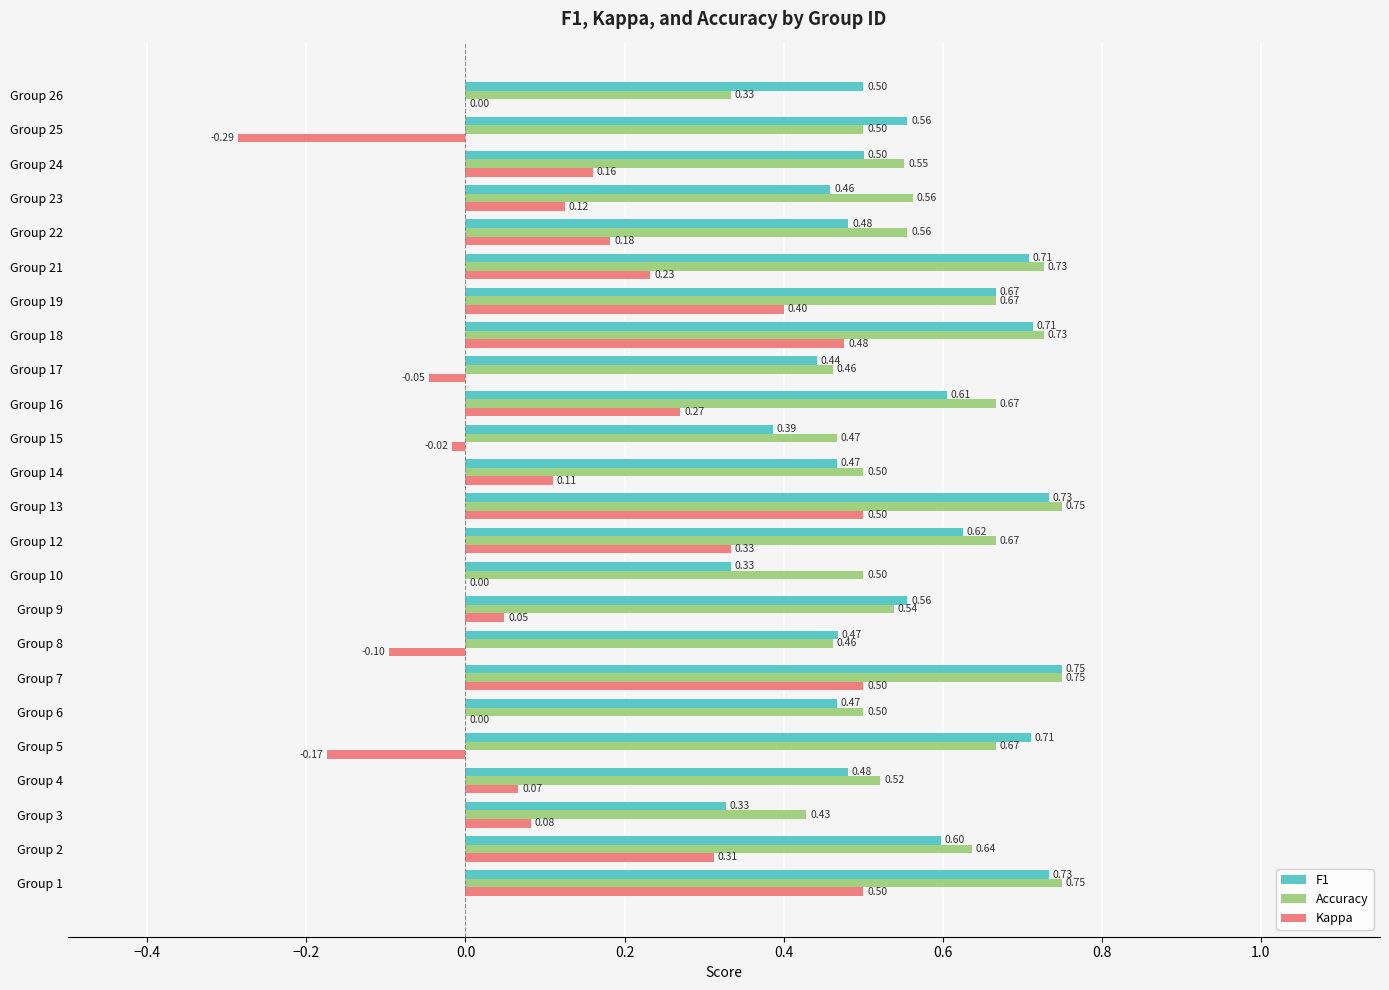

Is the value of Accuracy at Group 12 greater than the value of Kappa at Group 15?

Yes